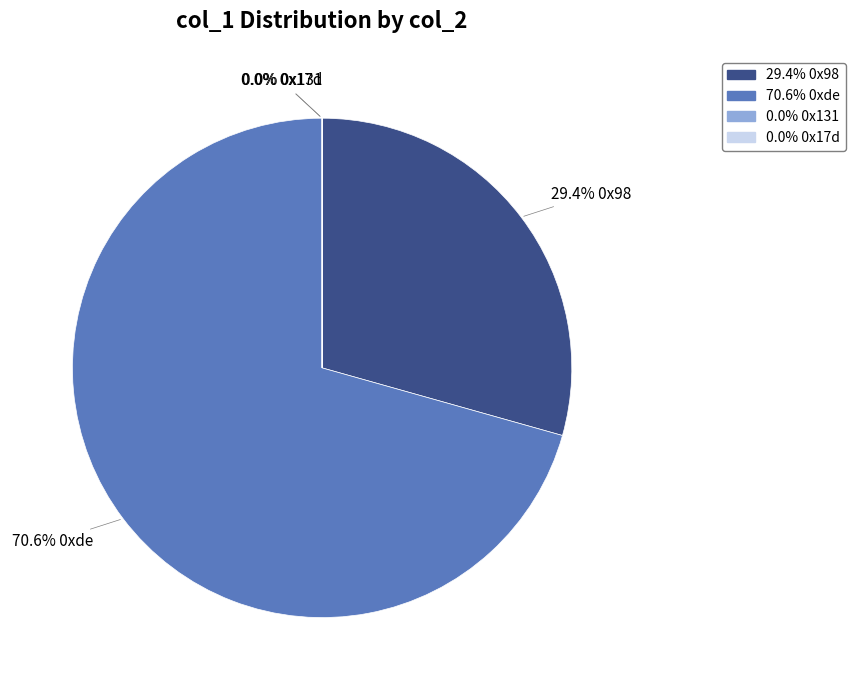

Is there any slice that represents more than half of the pie?

Yes